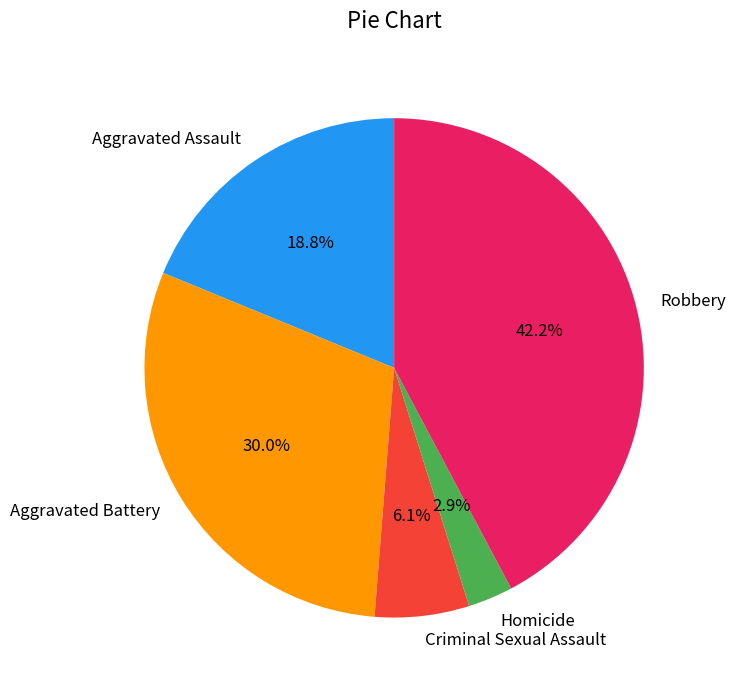

How many slices are in this pie chart?

5